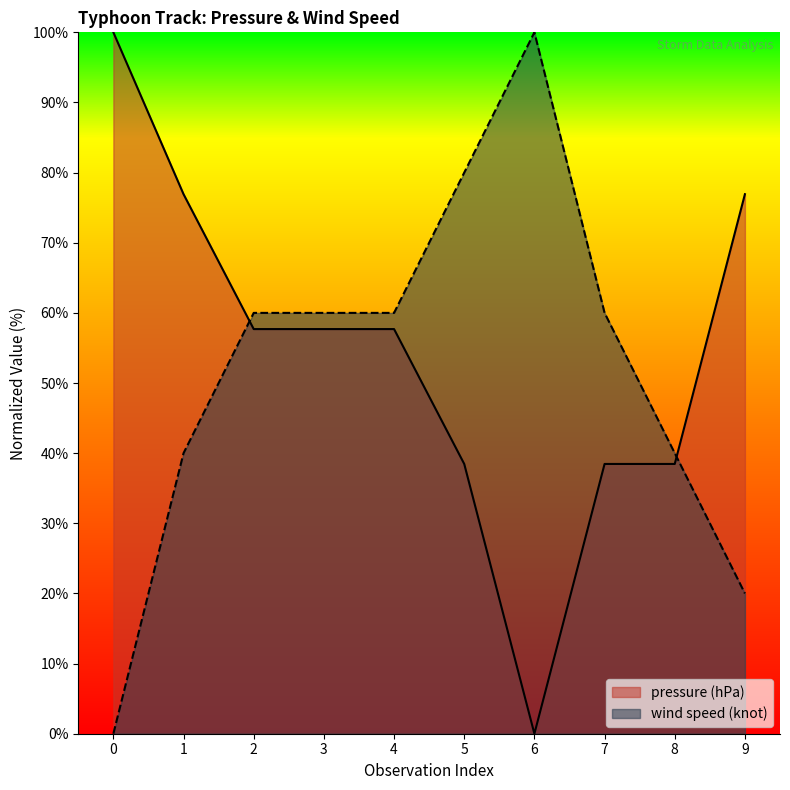

True or false: wind speed (knot) and pressure (hPa) intersect in this chart.

True